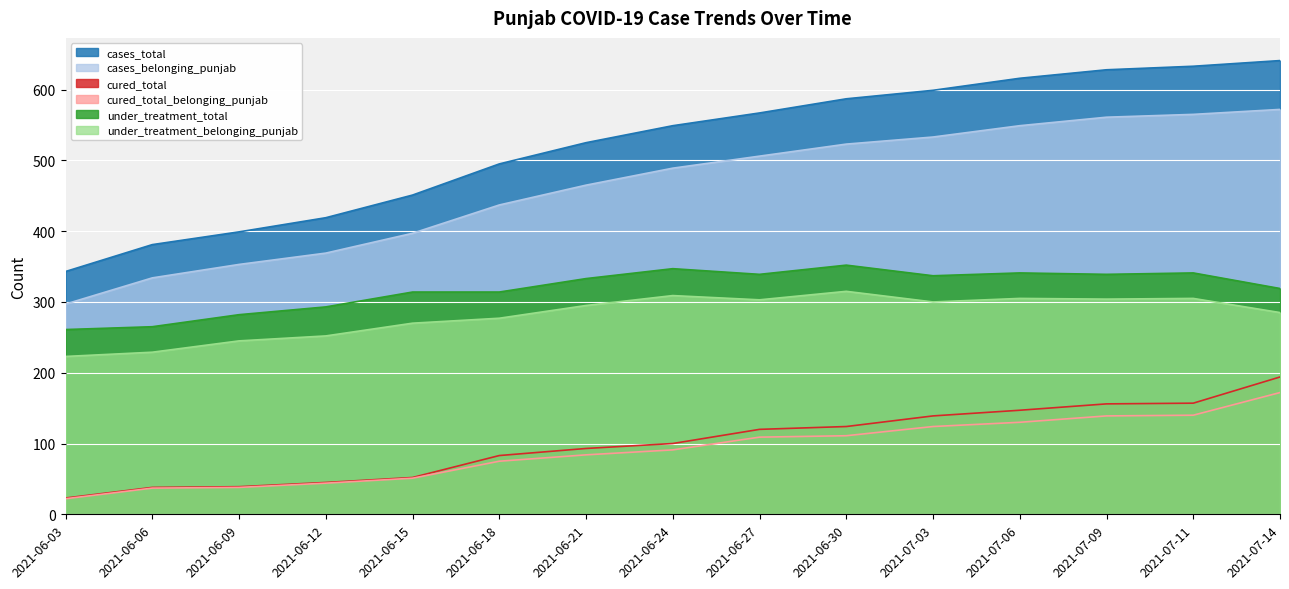

Reading right to left, transcribe all the data shown in this chart.

cases_total: 2021-07-14=641	2021-07-11=633	2021-07-09=628	2021-07-06=616	2021-07-03=599	2021-06-30=587	2021-06-27=567	2021-06-24=549	2021-06-21=525	2021-06-18=495	2021-06-15=451	2021-06-12=419	2021-06-09=399	2021-06-06=381	2021-06-03=343
cases_belonging_punjab: 2021-07-14=572	2021-07-11=565	2021-07-09=561	2021-07-06=549	2021-07-03=533	2021-06-30=523	2021-06-27=506	2021-06-24=489	2021-06-21=465	2021-06-18=437	2021-06-15=397	2021-06-12=369	2021-06-09=353	2021-06-06=334	2021-06-03=297
cured_total: 2021-07-14=194	2021-07-11=157	2021-07-09=156	2021-07-06=147	2021-07-03=139	2021-06-30=124	2021-06-27=120	2021-06-24=100	2021-06-21=93	2021-06-18=83	2021-06-15=52	2021-06-12=45	2021-06-09=39	2021-06-06=38	2021-06-03=23
cured_total_belonging_punjab: 2021-07-14=172	2021-07-11=140	2021-07-09=139	2021-07-06=130	2021-07-03=124	2021-06-30=111	2021-06-27=109	2021-06-24=91	2021-06-21=84	2021-06-18=75	2021-06-15=51	2021-06-12=44	2021-06-09=38	2021-06-06=37	2021-06-03=22
under_treatment_total: 2021-07-14=319	2021-07-11=341	2021-07-09=339	2021-07-06=341	2021-07-03=337	2021-06-30=352	2021-06-27=339	2021-06-24=347	2021-06-21=333	2021-06-18=314	2021-06-15=314	2021-06-12=293	2021-06-09=282	2021-06-06=265	2021-06-03=261
under_treatment_belonging_punjab: 2021-07-14=285	2021-07-11=305	2021-07-09=304	2021-07-06=305	2021-07-03=300	2021-06-30=315	2021-06-27=303	2021-06-24=309	2021-06-21=295	2021-06-18=277	2021-06-15=270	2021-06-12=252	2021-06-09=245	2021-06-06=229	2021-06-03=223